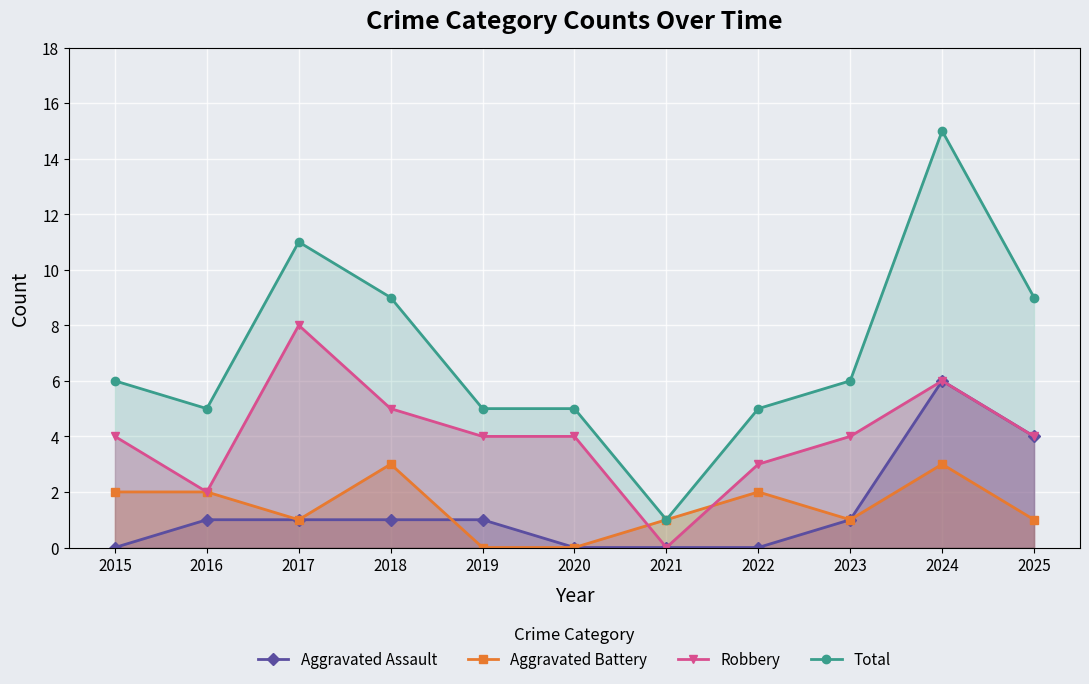

Where does the Aggravated Battery series first go above 1?

2015